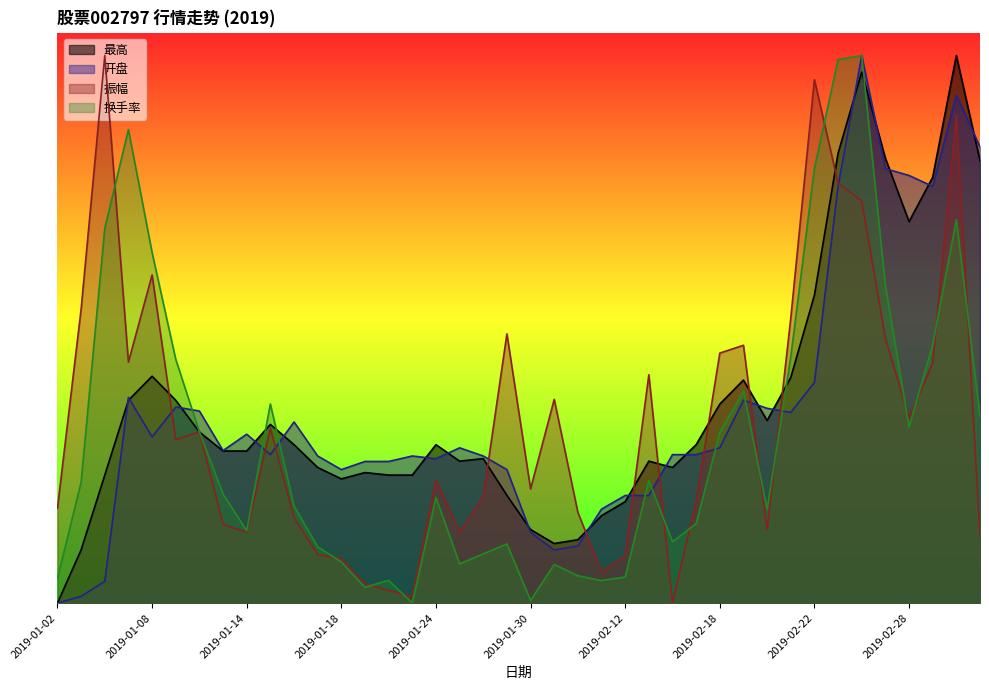

Between which two adjacent categories do 换手率 and 最高 first intersect?

2019-01-10 and 2019-01-11